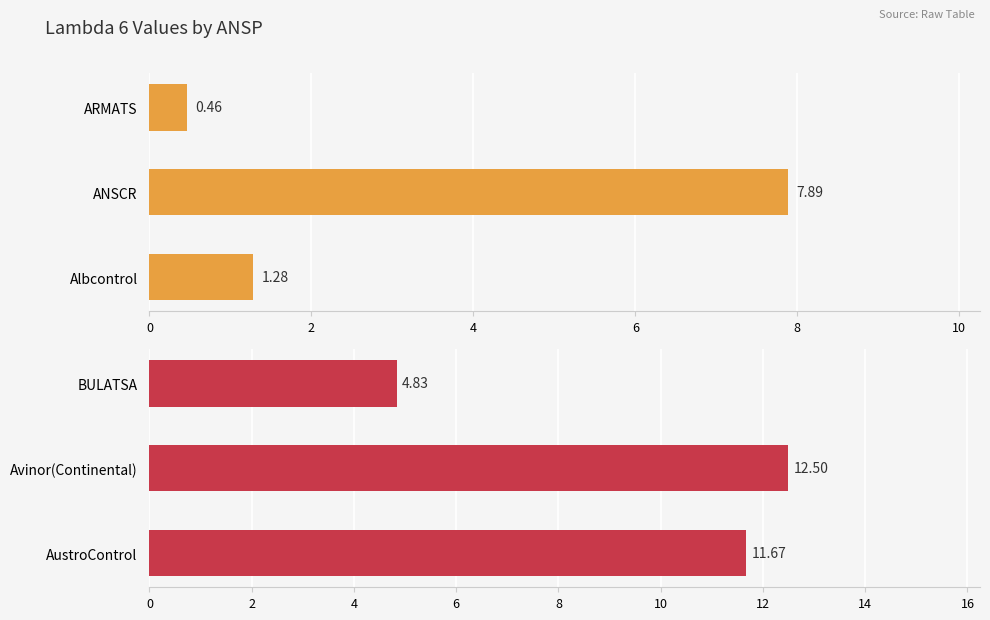

Reading left to right, list all the values displayed in this chart.

Group 1 (Orange): 1.3	7.9	0.5
Group 2 (Red): 11.7	12.5	4.8